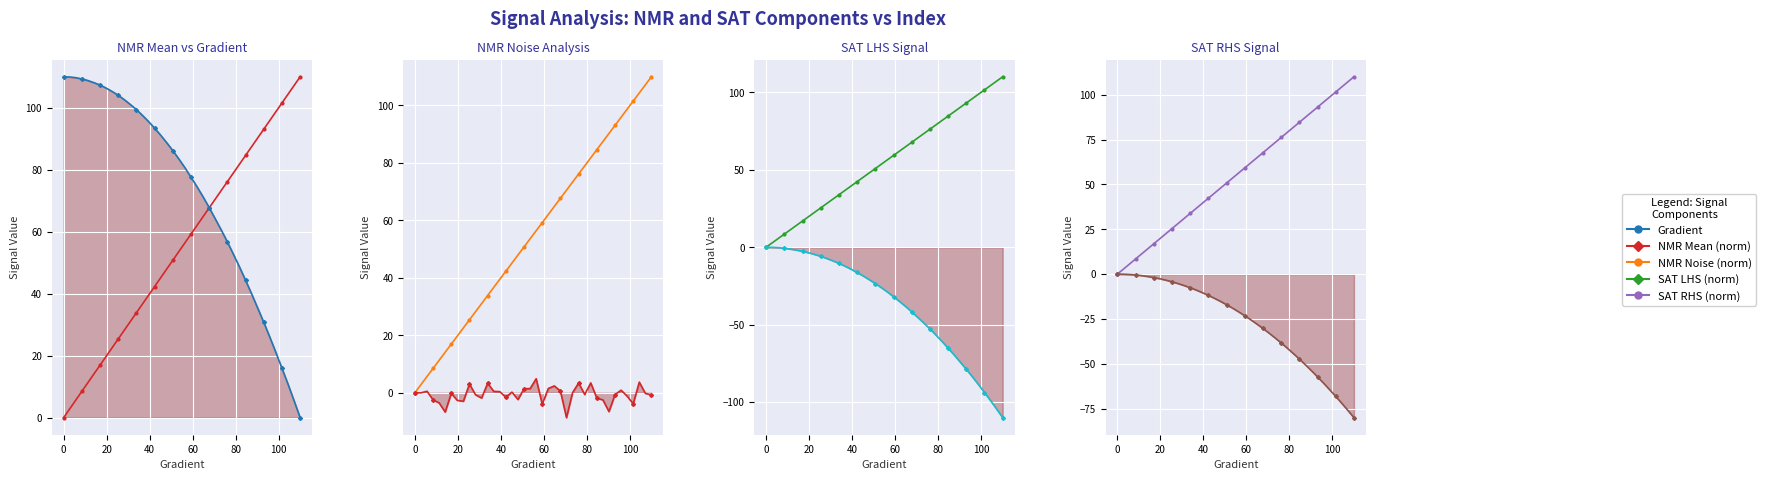

What is the maximum value shown in the chart?

110.0